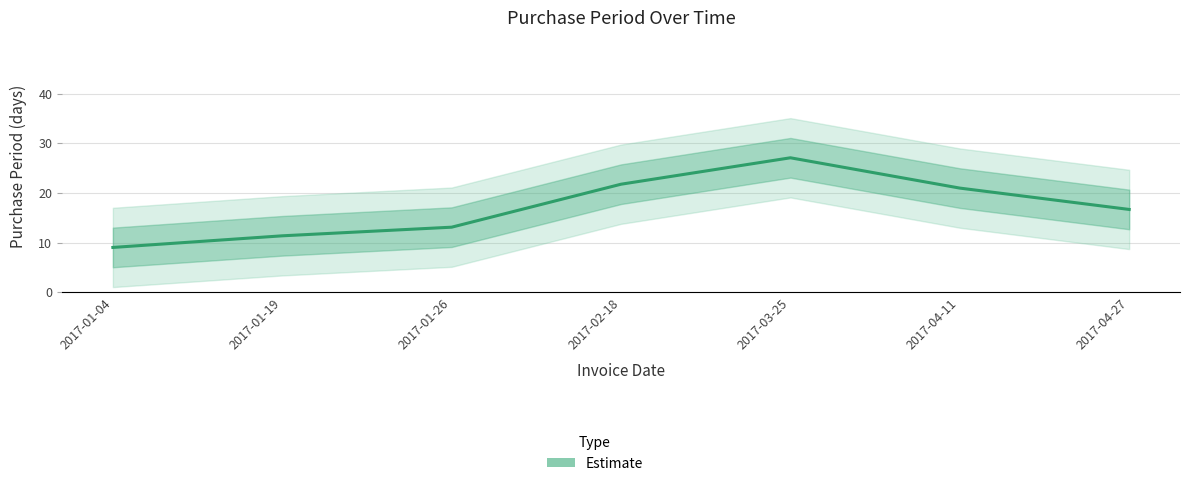

The chart shows a value of 15.6 at 2017-01-19. True or false?

False